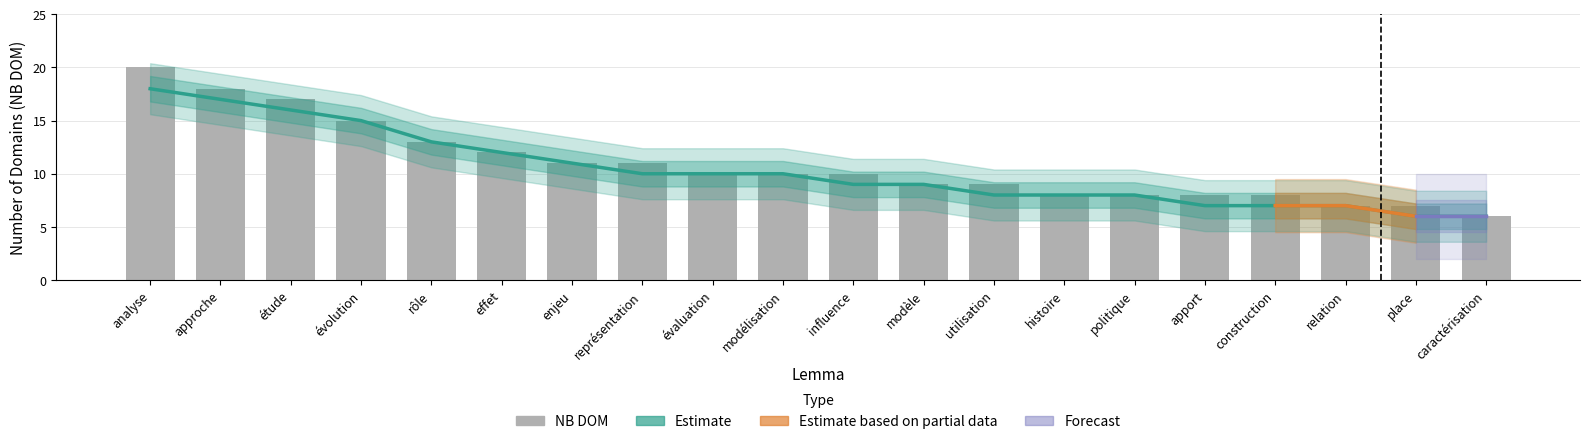

Which label corresponds to the largest value in the chart?

analyse